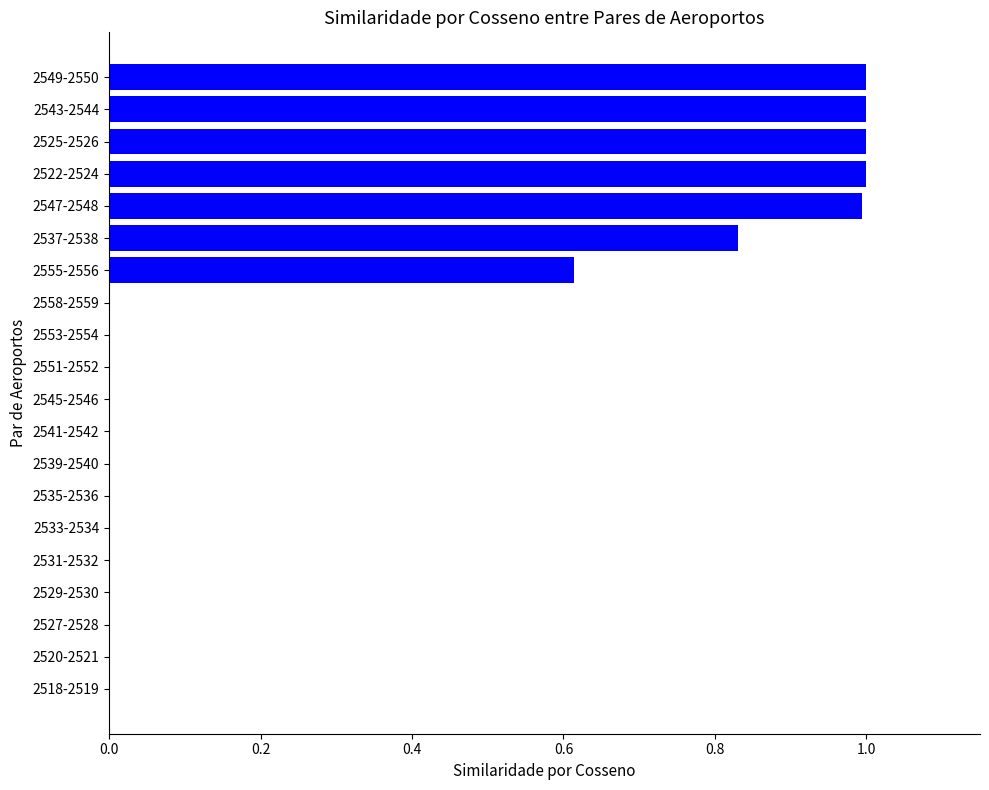

How many series are shown in this chart?

1